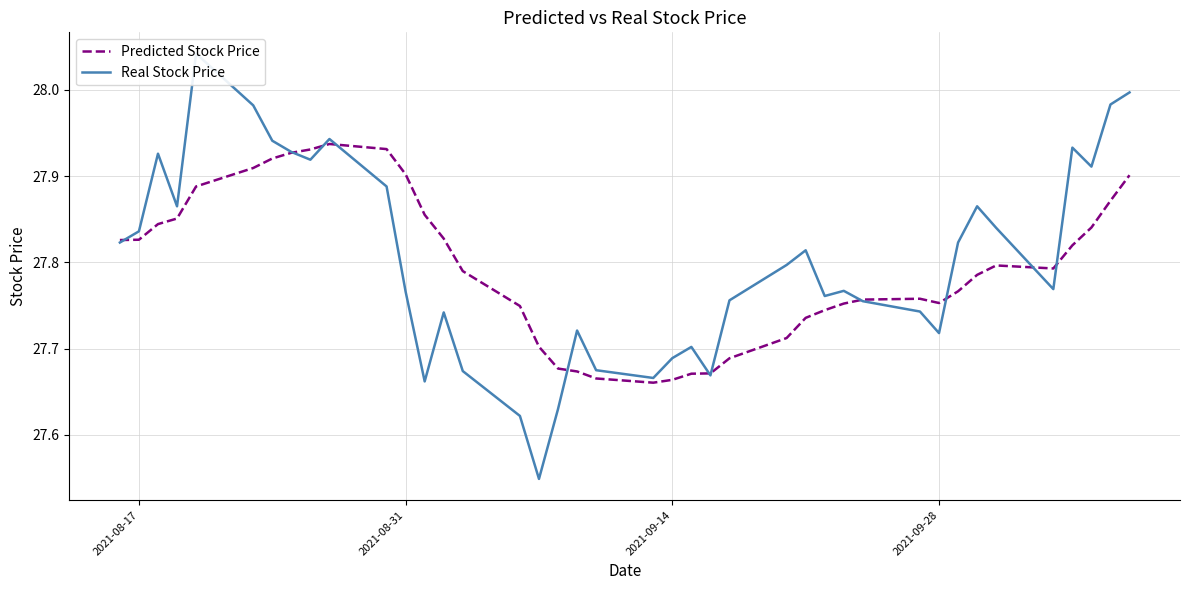

How many categories are shown in the chart?

40